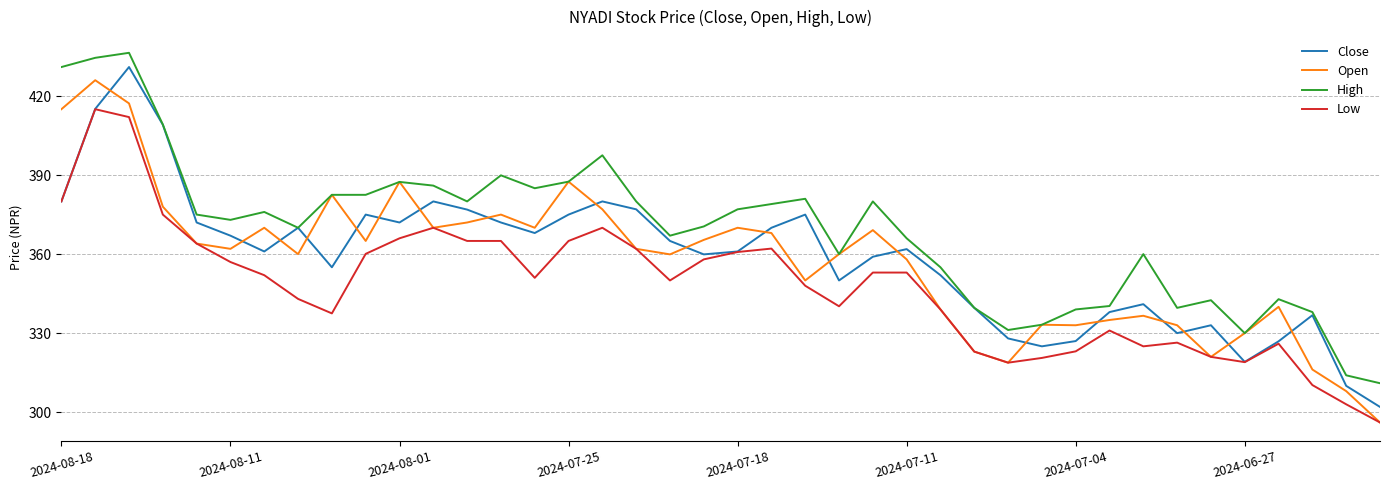

What is the maximum value shown in the chart?

436.4